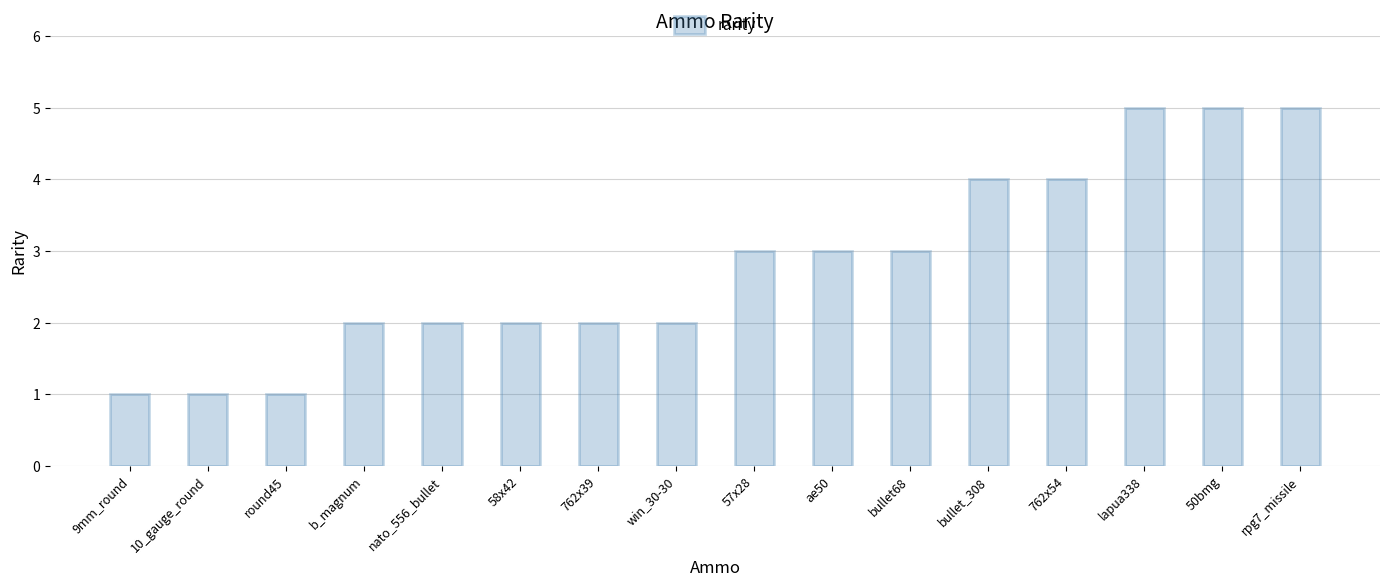

What is the value of the 5th bar from the left?

2